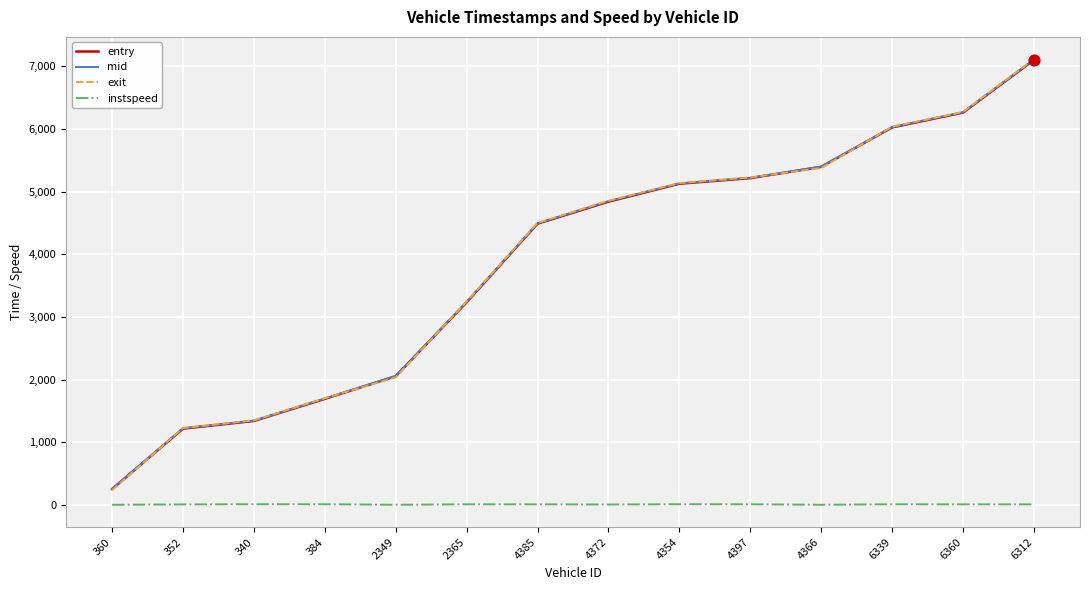

Is the value of entry at 2365 greater than the value of mid at 4366?

No